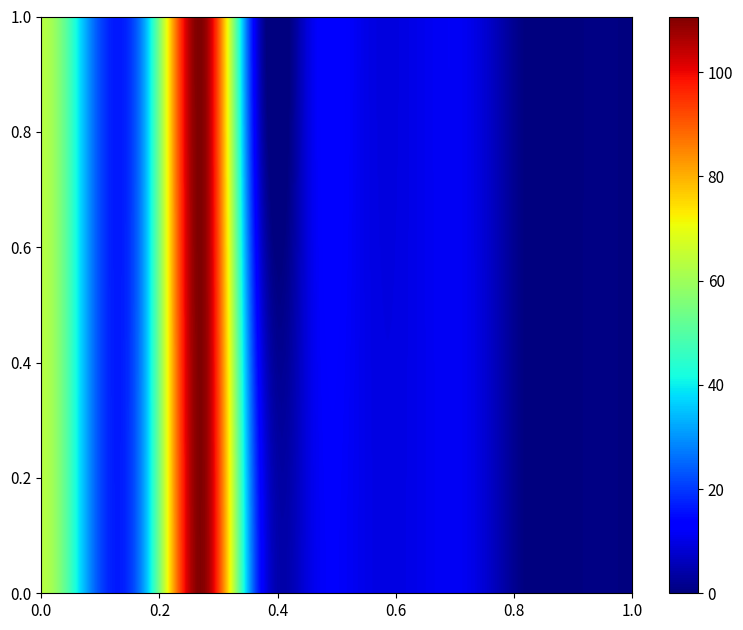

How many data points does each series have?

12